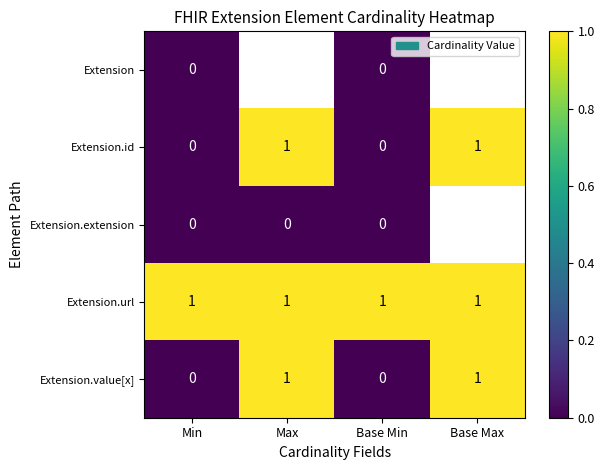

Is it true that Extension.url equals 0 at Min?

False